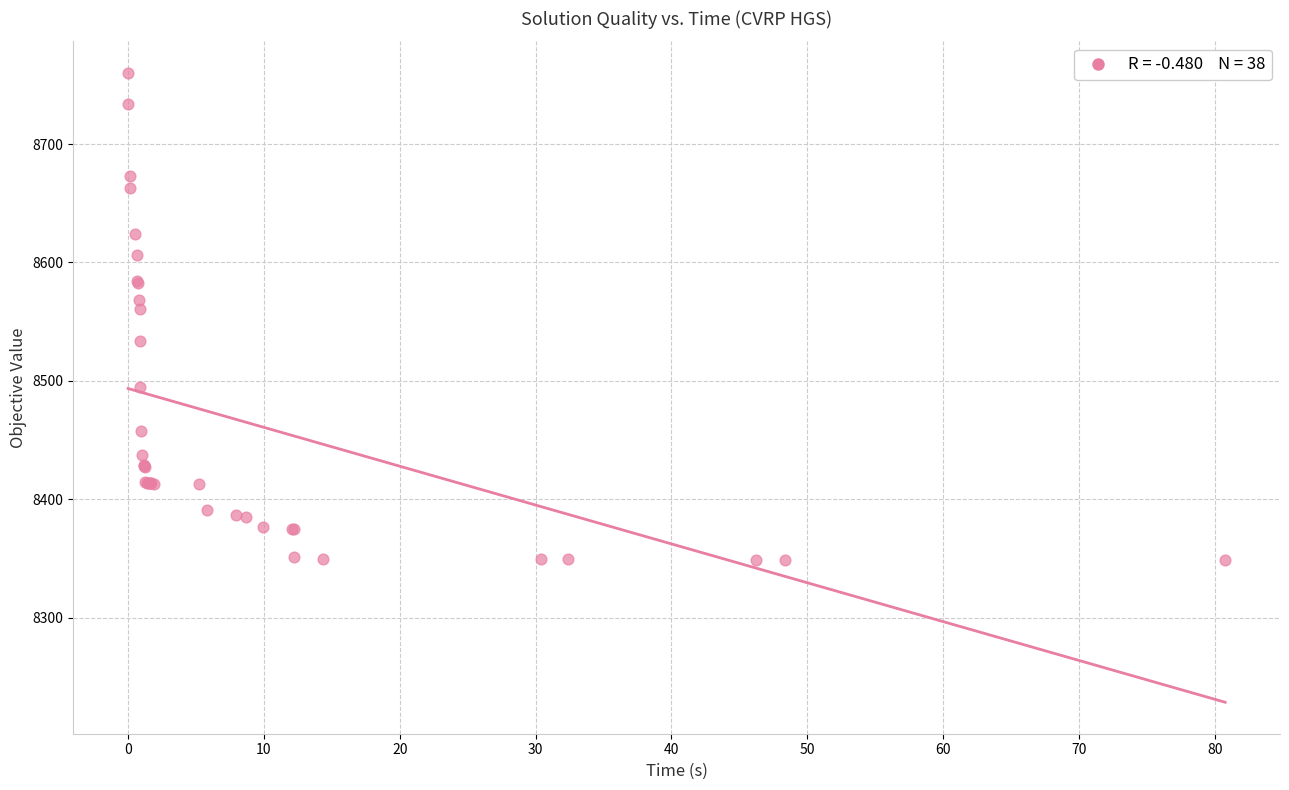

What Y value in the scatter plot is closest to 8554?

8560.6